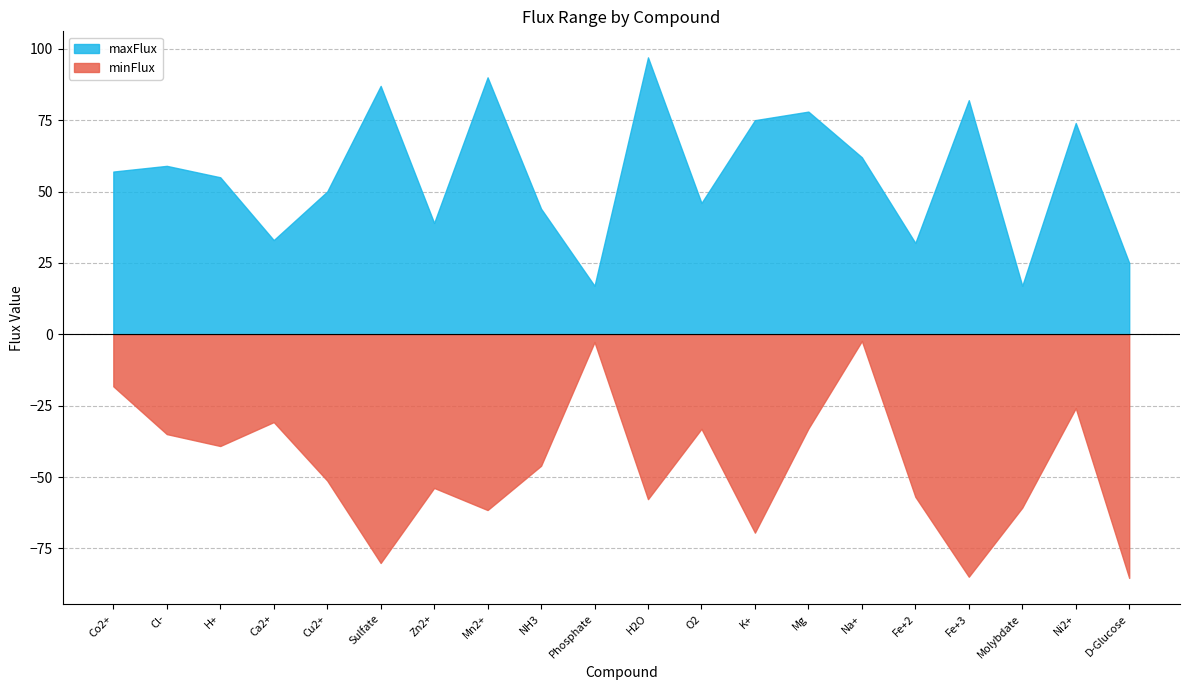

The value of maxFlux at Mn2+ is 90.0. True or false?

True